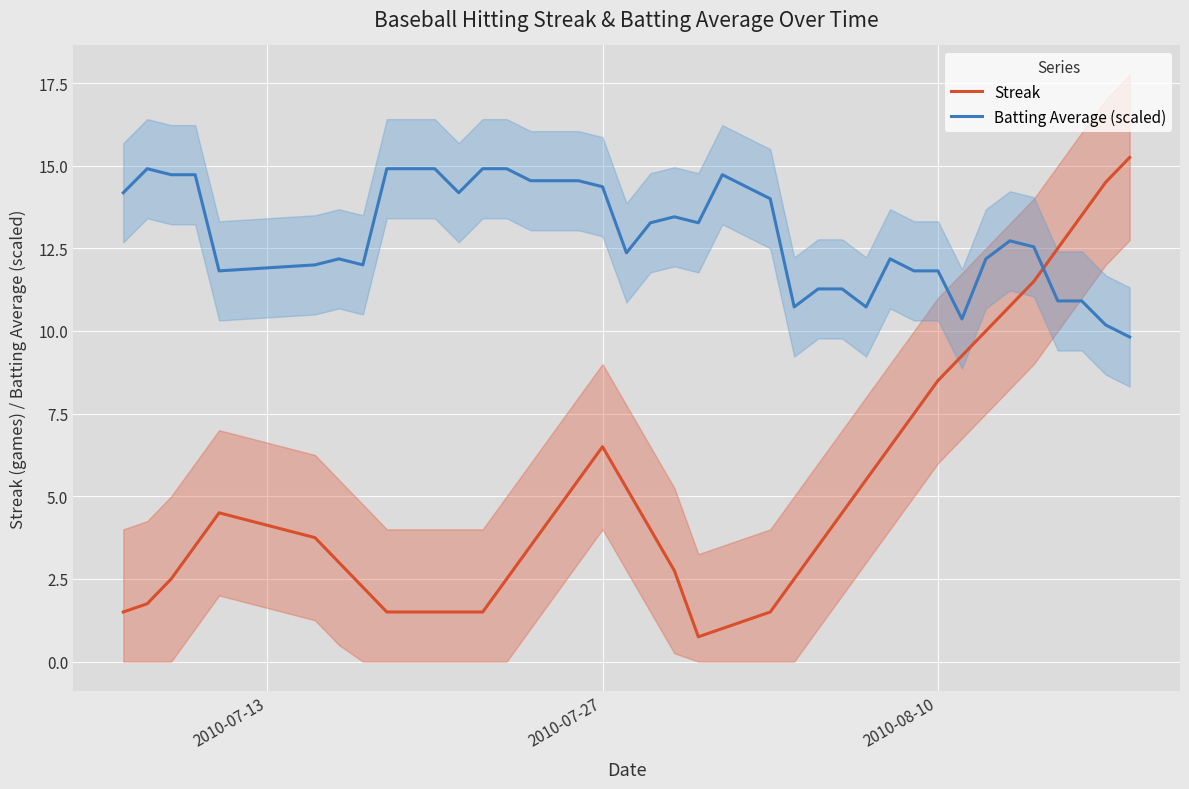

What is the minimum value for Streak?

0.8